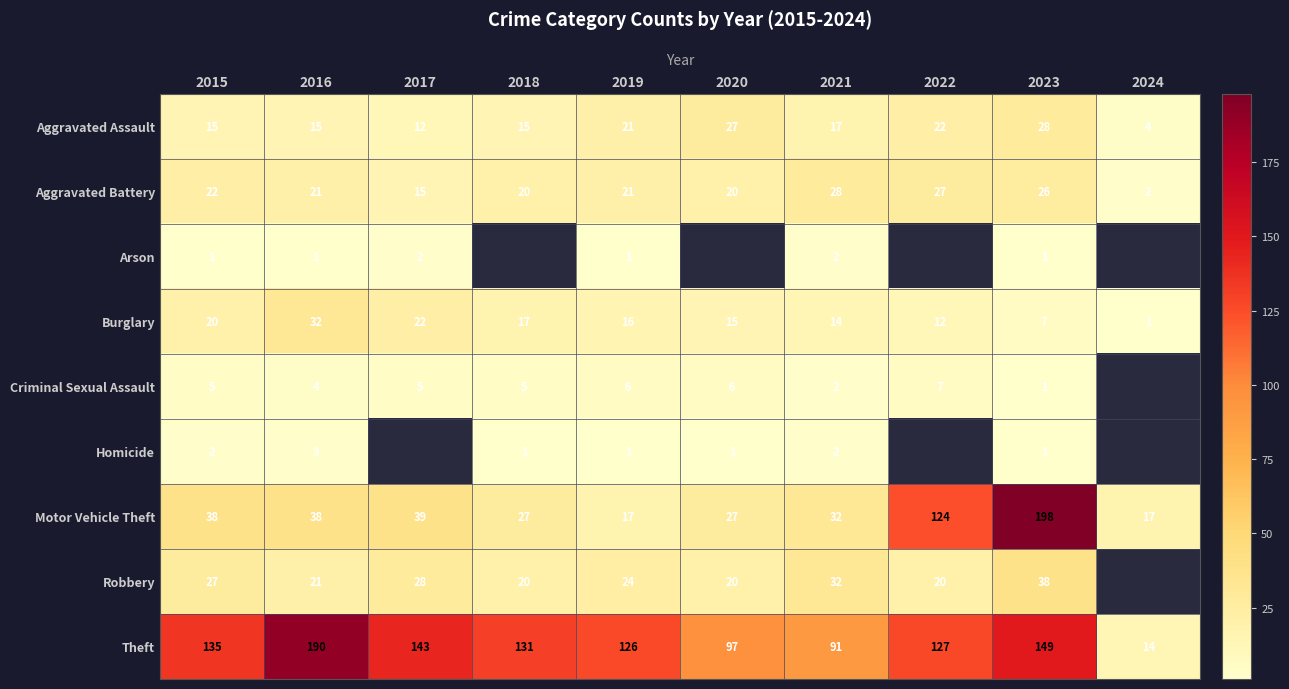

What is the minimum value shown in the chart?

1.0